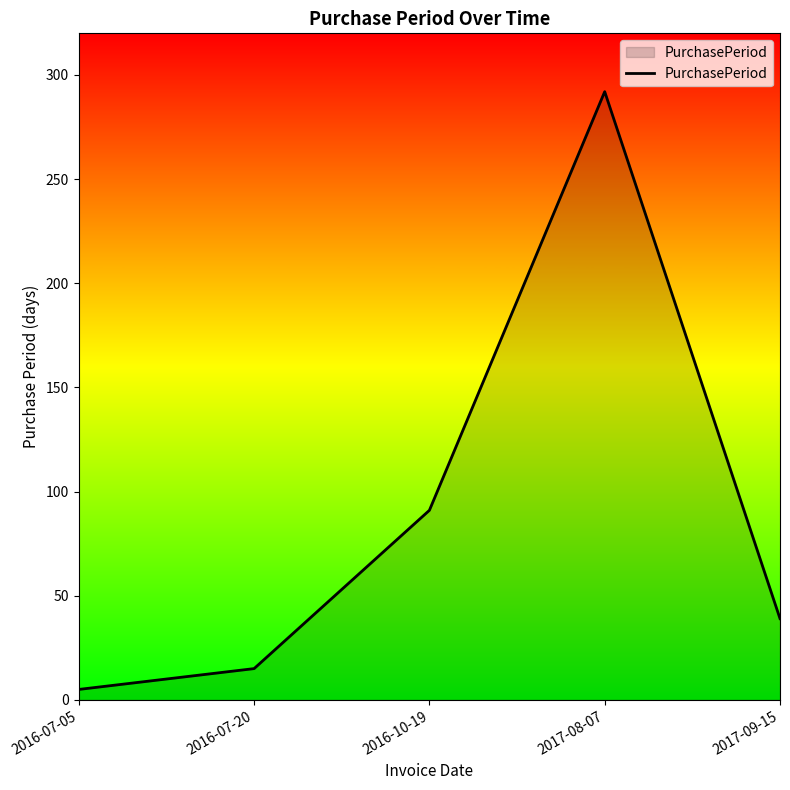

Reading right to left, transcribe all the data shown in this chart.

2017-09-15=39	2017-08-07=292	2016-10-19=91	2016-07-20=15	2016-07-05=5